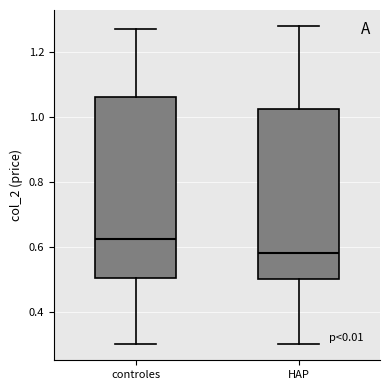

Reading left to right, transcribe this box plot: for each box, give where its median line is, the range the box spans, and where its two whiskers end, as read against the y-axis. The values are not printed on the chart, so give them approximately, as read against the axis.

controles: median 0.62, box 0.50 to 1.06, whiskers 0.30 to 1.28
HAP: median 0.58, box 0.50 to 1.02, whiskers 0.30 to 1.28